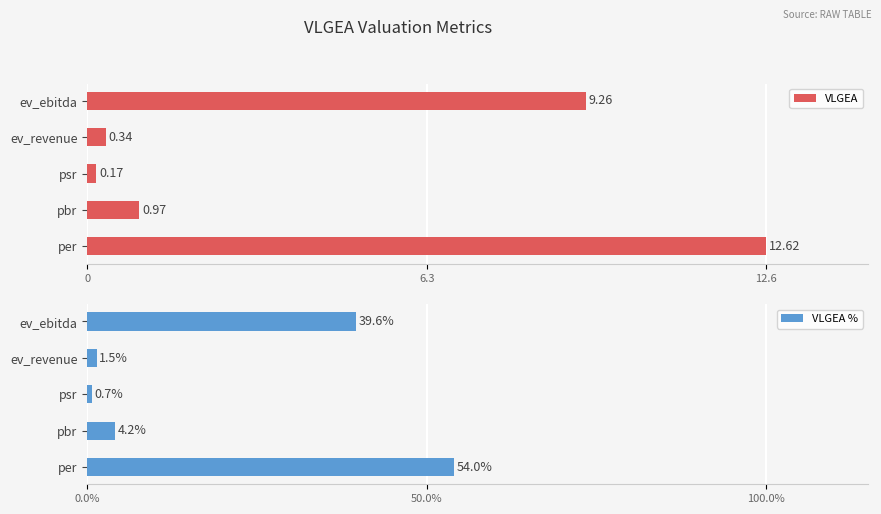

Which category has the lowest value in the VLGEA series?

psr